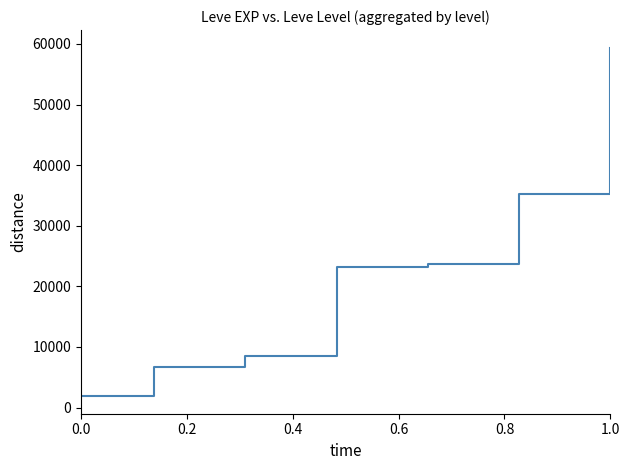

What is the average value?

22628.3